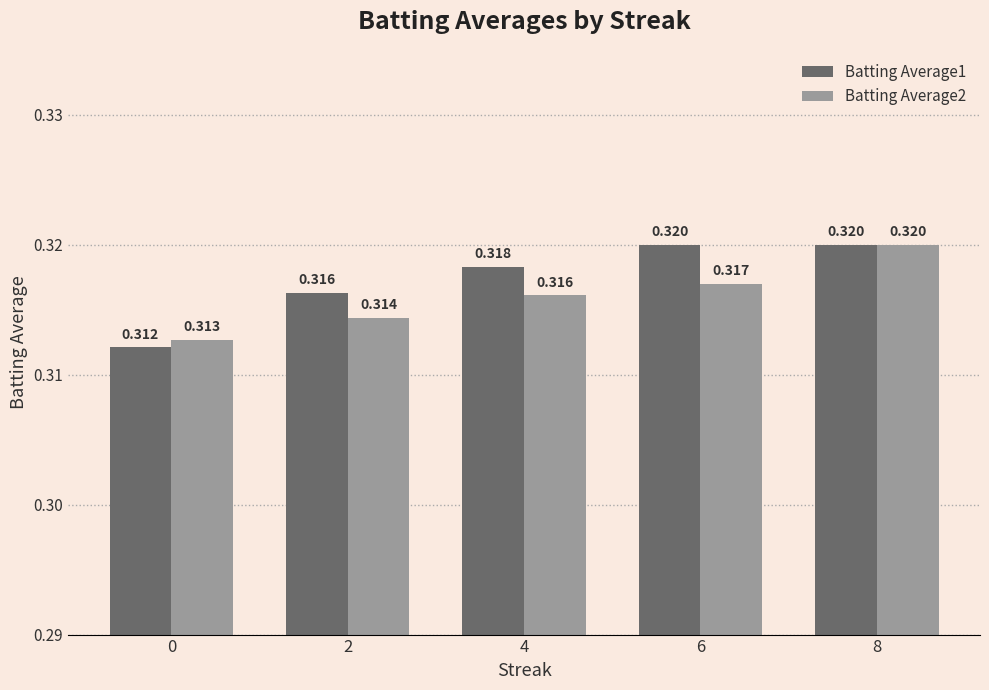

Is the value of Batting Average2 at 2 greater than the value of Batting Average1 at 8?

No